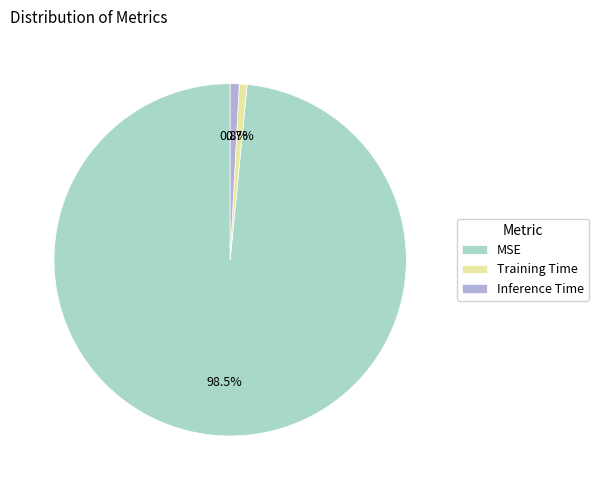

What portion of the pie excludes Inference Time?

99.2%